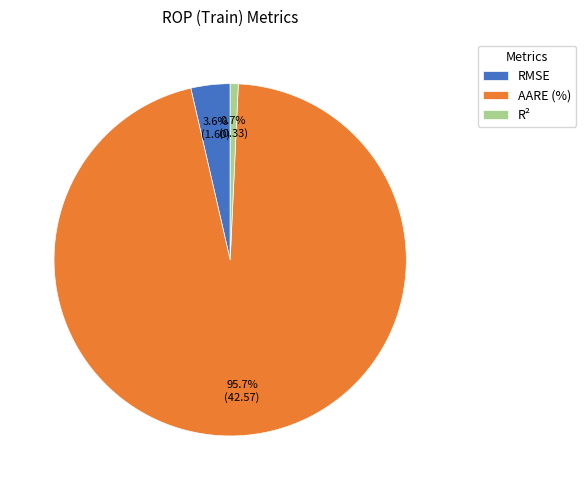

Which category has the smallest portion of the pie?

R²